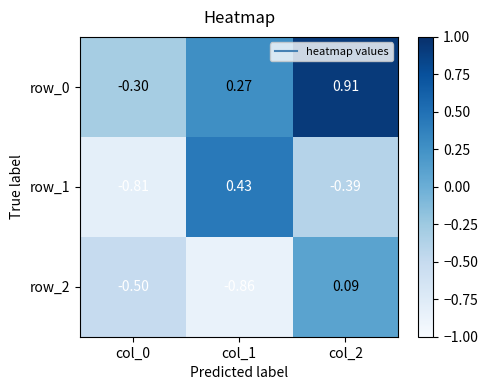

Which series changed the most between col_1 and col_2?

row_2